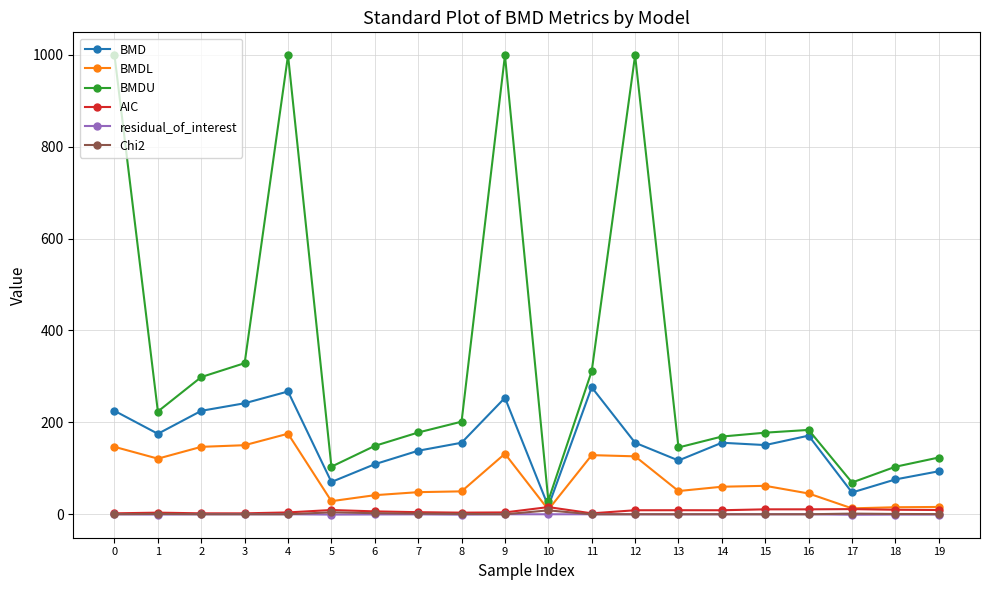

Which series has the widest spread of values?

BMDU